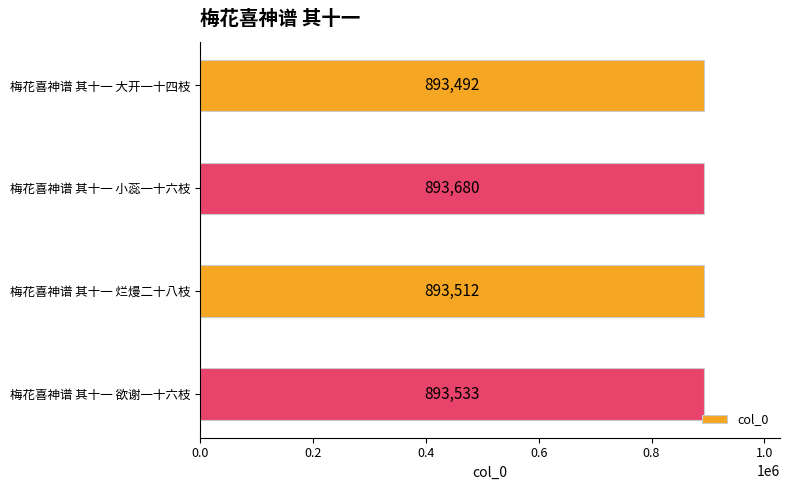

How many data points does each series have?

4